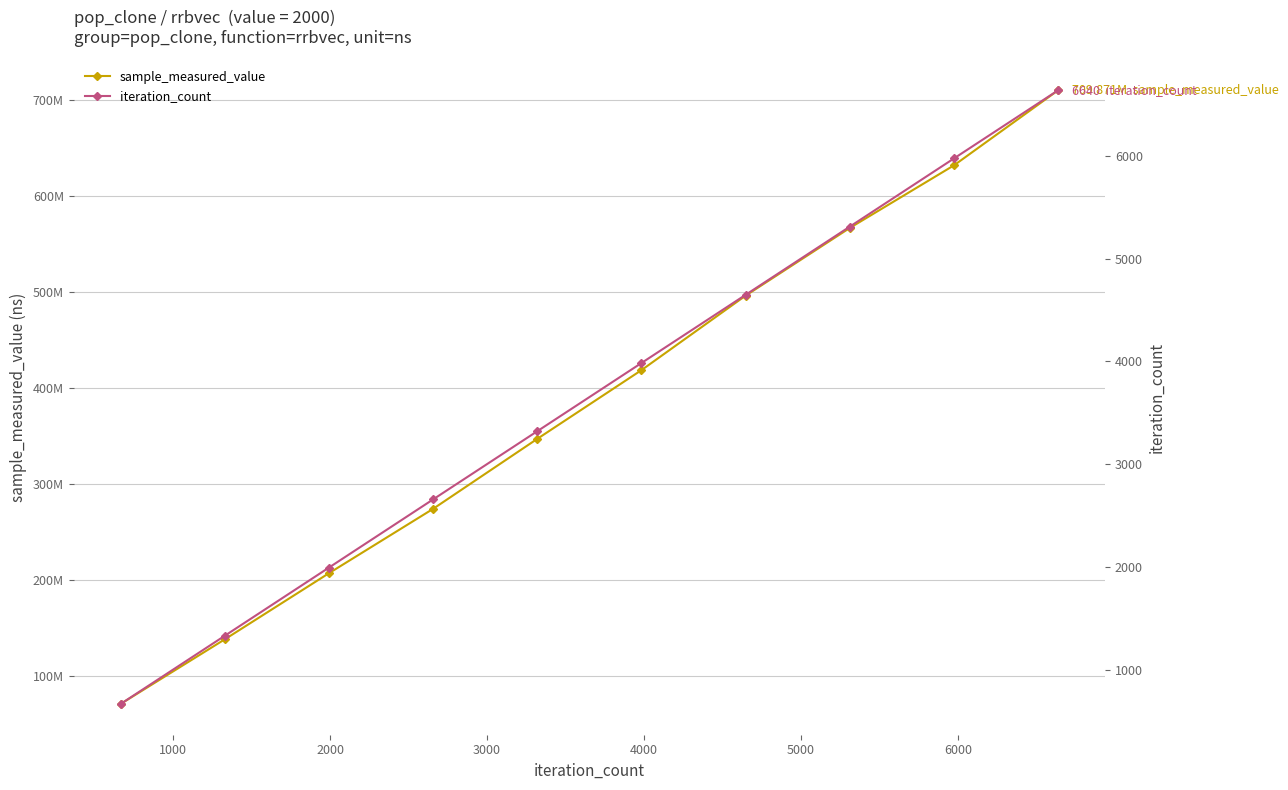

What is the maximum value shown in the chart?

709870825